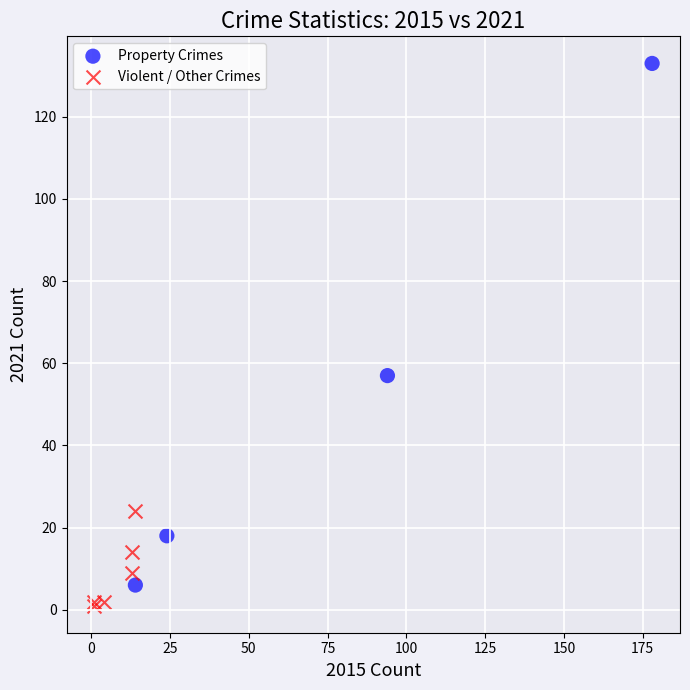

Which series contains the lowest Y value?

Violent / Other Crimes